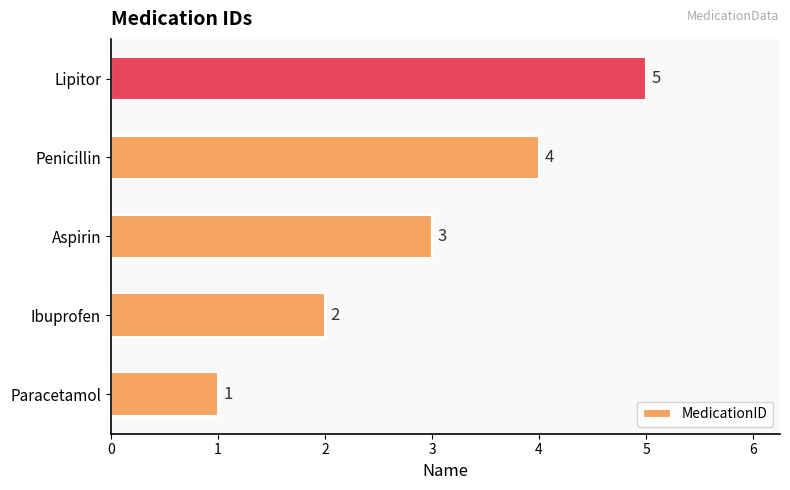

Between Aspirin and Penicillin, which is larger?

Penicillin